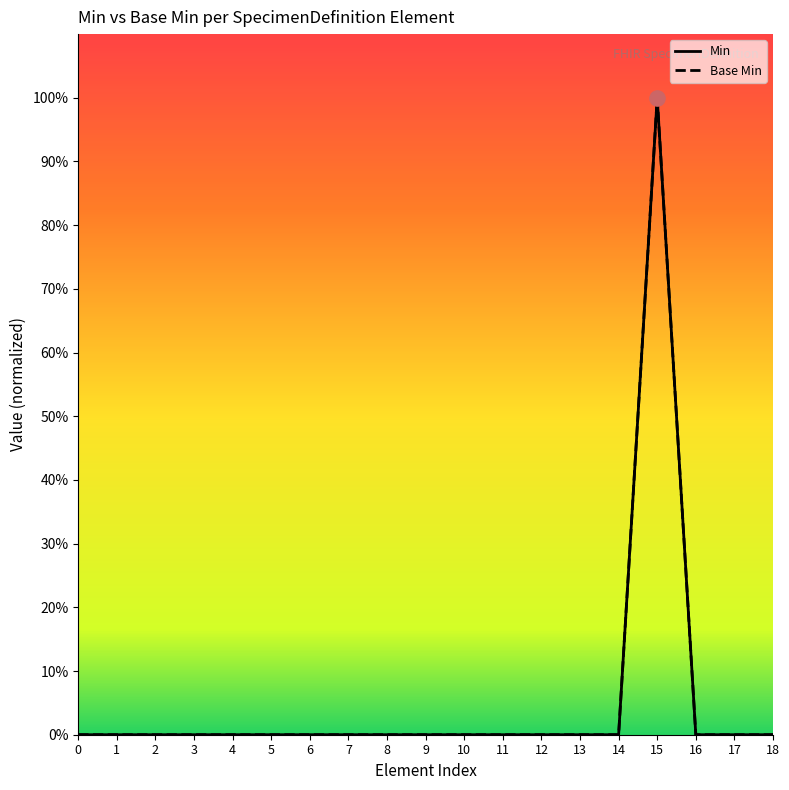

Which series reaches the maximum Y coordinate?

Min